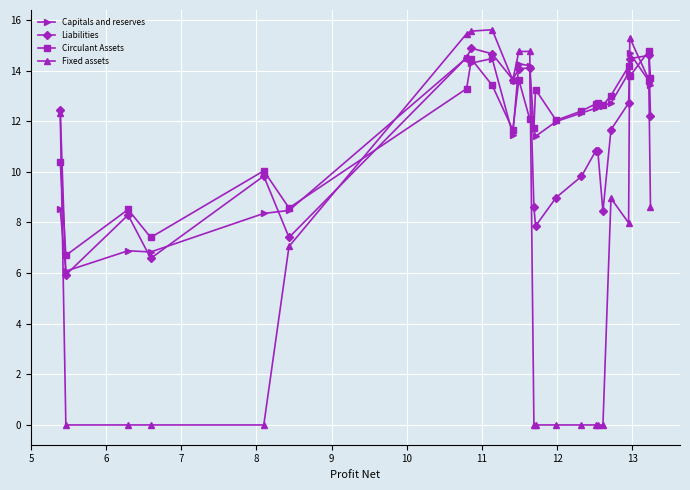

How many intersections are there between Liabilities and Circulant Assets?

5